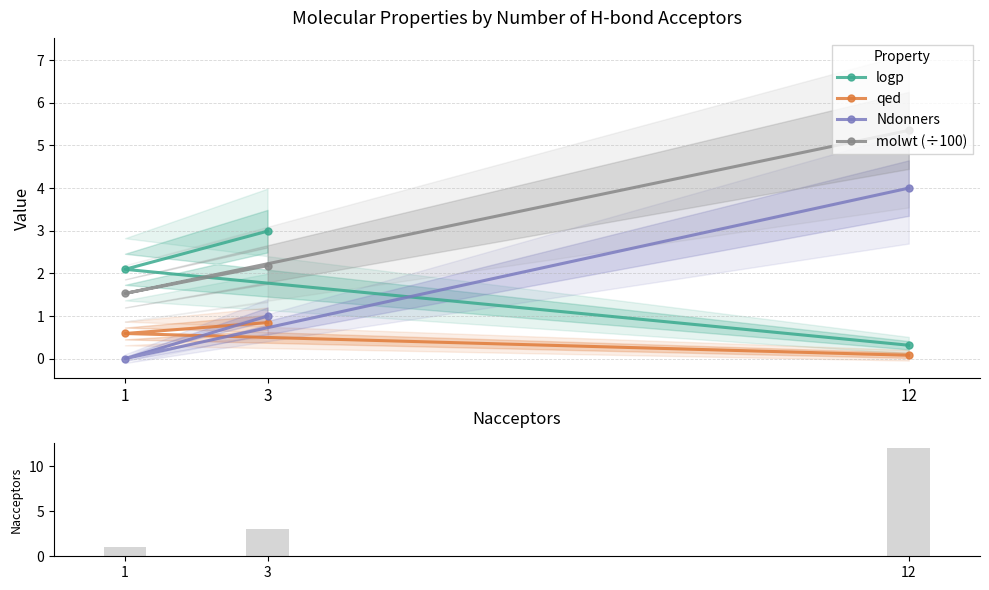

Is the value of Ndonners at 1 greater than the value of molwt (÷100) at 12?

No